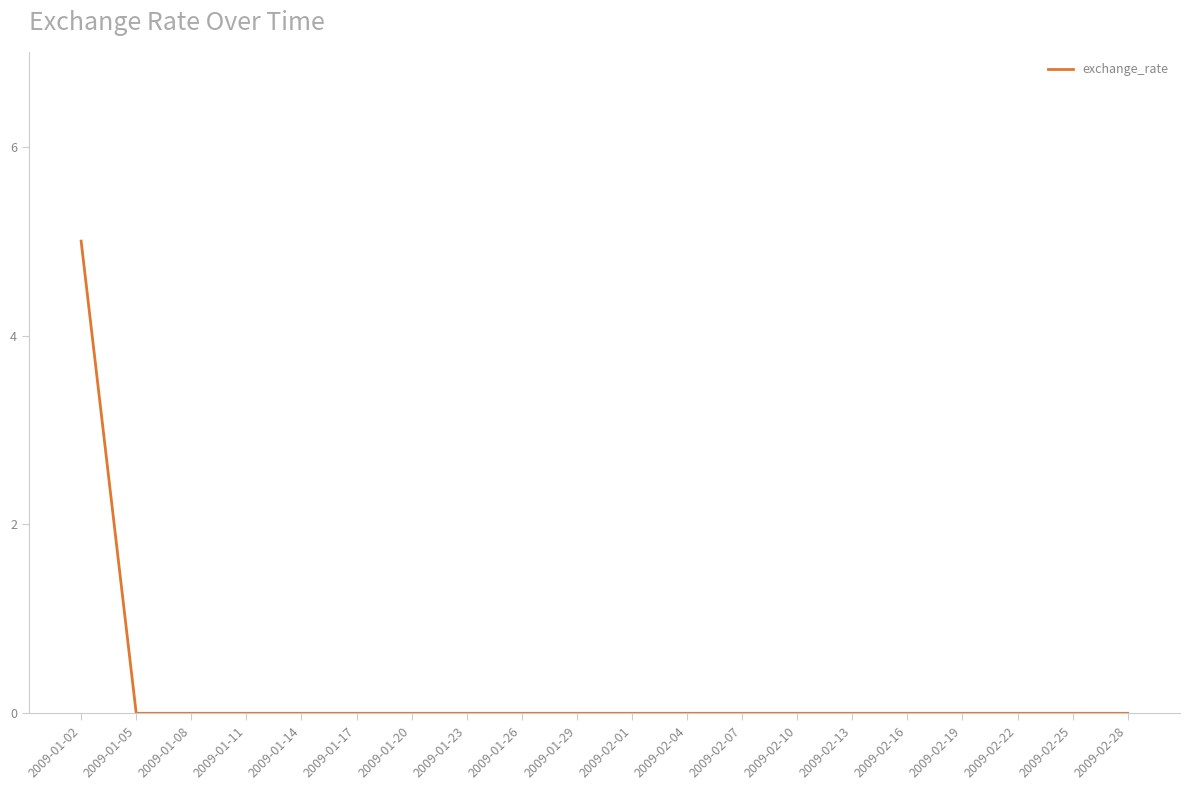

What position from the right is 2009-01-05?

19